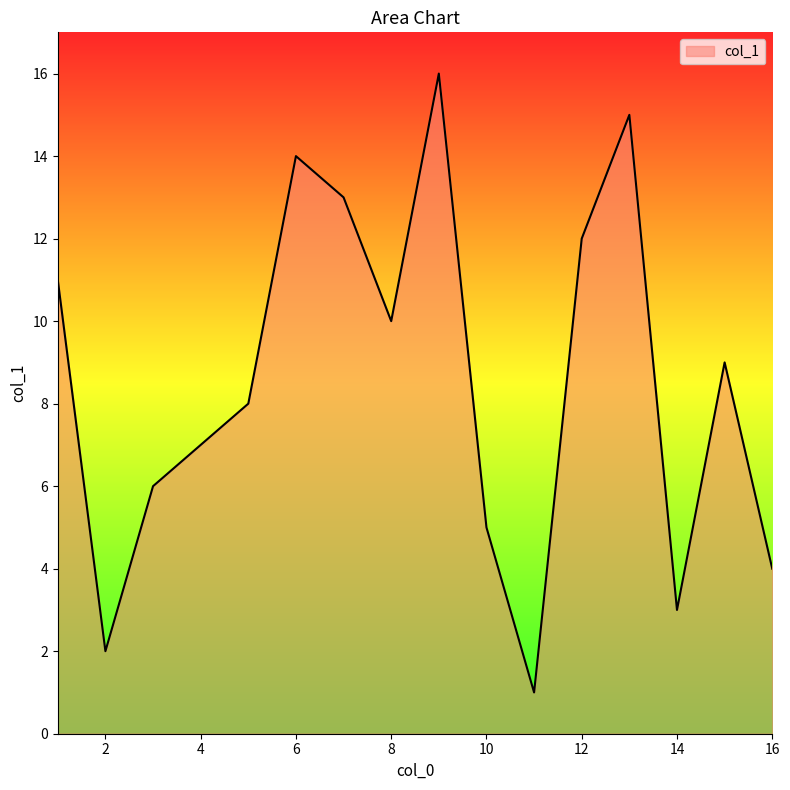

What is the difference between the maximum and minimum values?

15